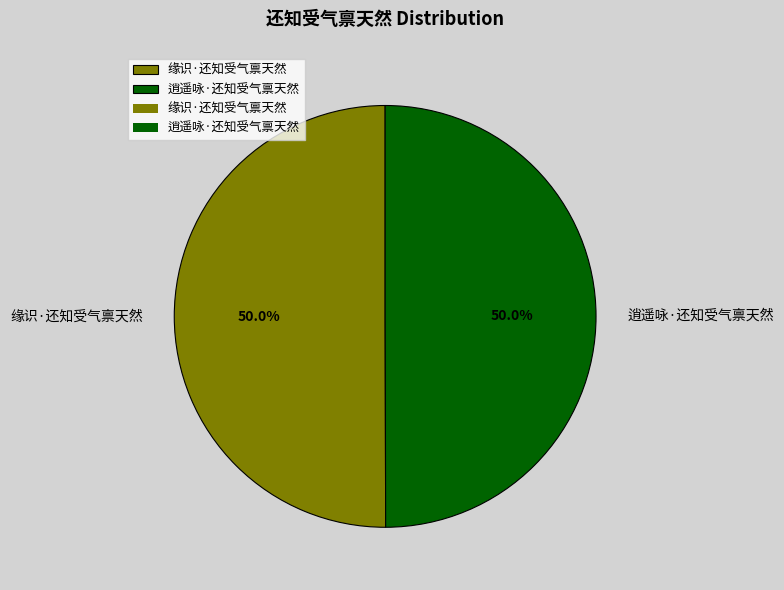

How much of the chart is everything except 缘识·还知受气禀天然?

50.0%